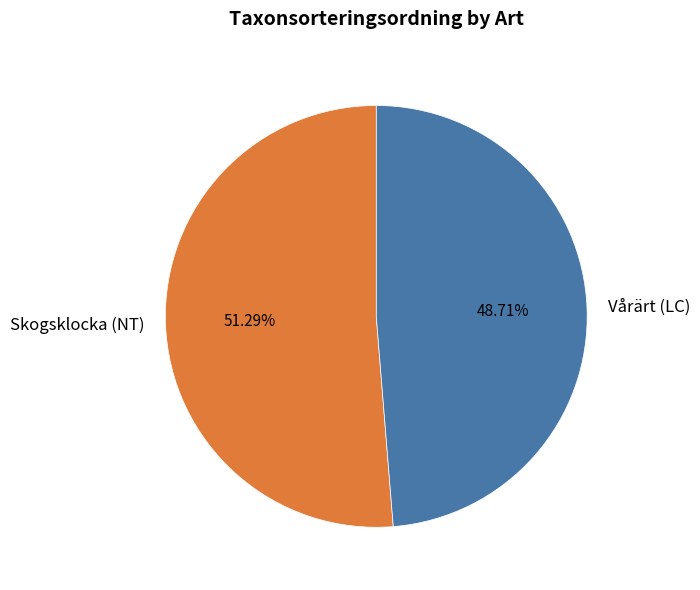

What is the total percentage of Vårärt (LC) and Skogsklocka (NT)?

100.0%